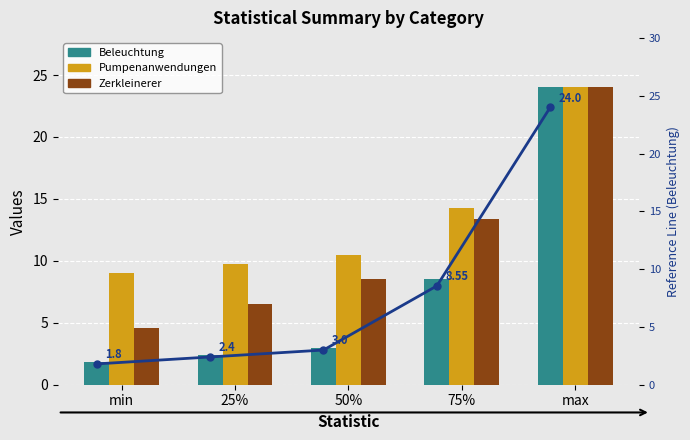

Rank the series by their average value, from highest to lowest.

Pumpenanwendungen in der Wasserversorgung, Zerkleinerer, Beleuchtung